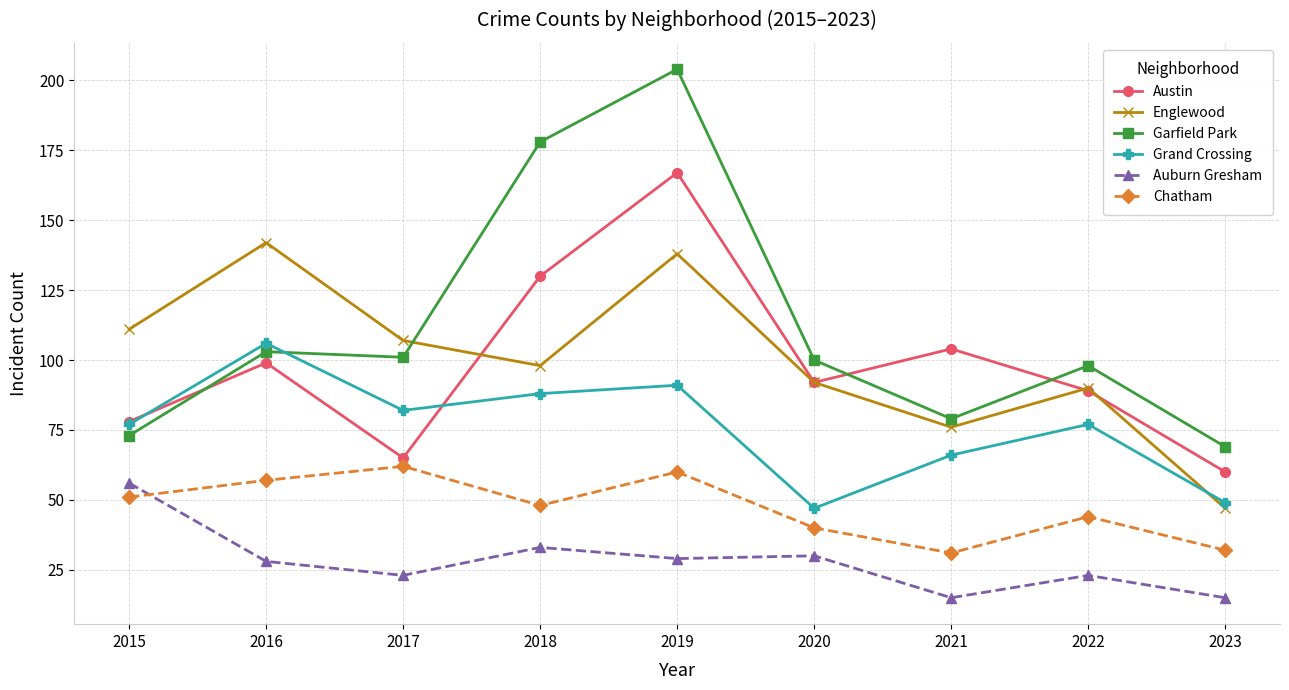

What are all the series names shown in the legend?

Austin, Englewood, Garfield Park, Grand Crossing, Auburn Gresham, Chatham